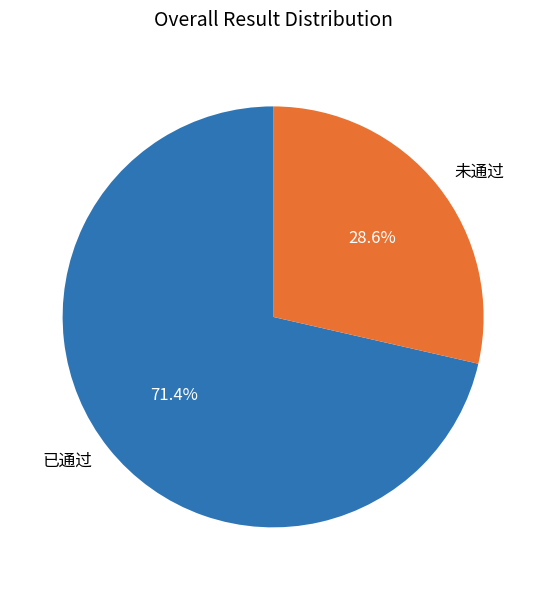

Which slice is the smallest?

未通过